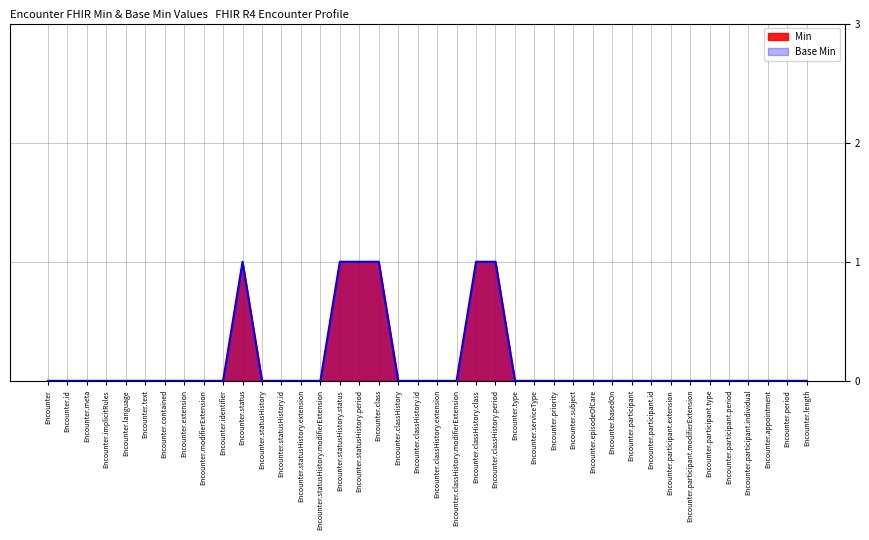

Between Encounter.classHistory.modifierExtension and Encounter.meta, which is larger?

Encounter.classHistory.modifierExtension